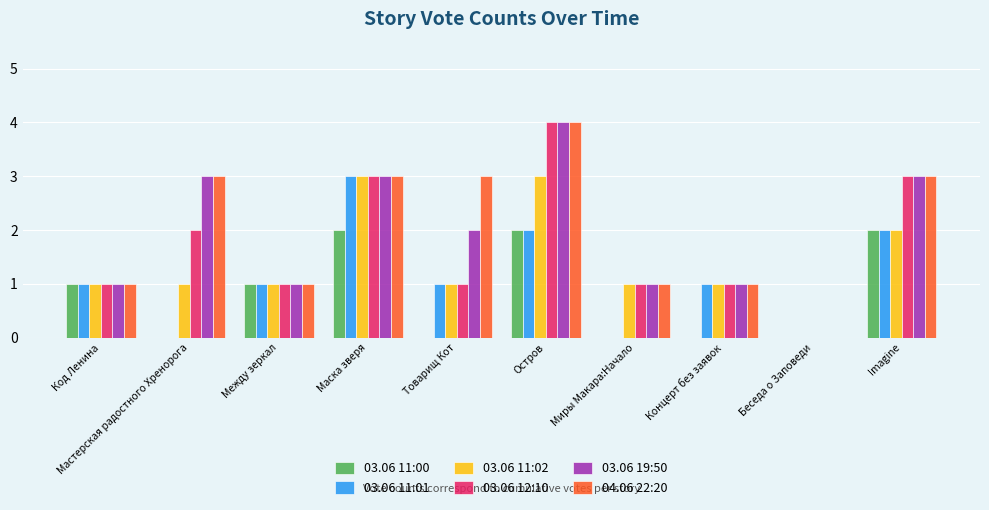

Count the number of categories in the chart.

10